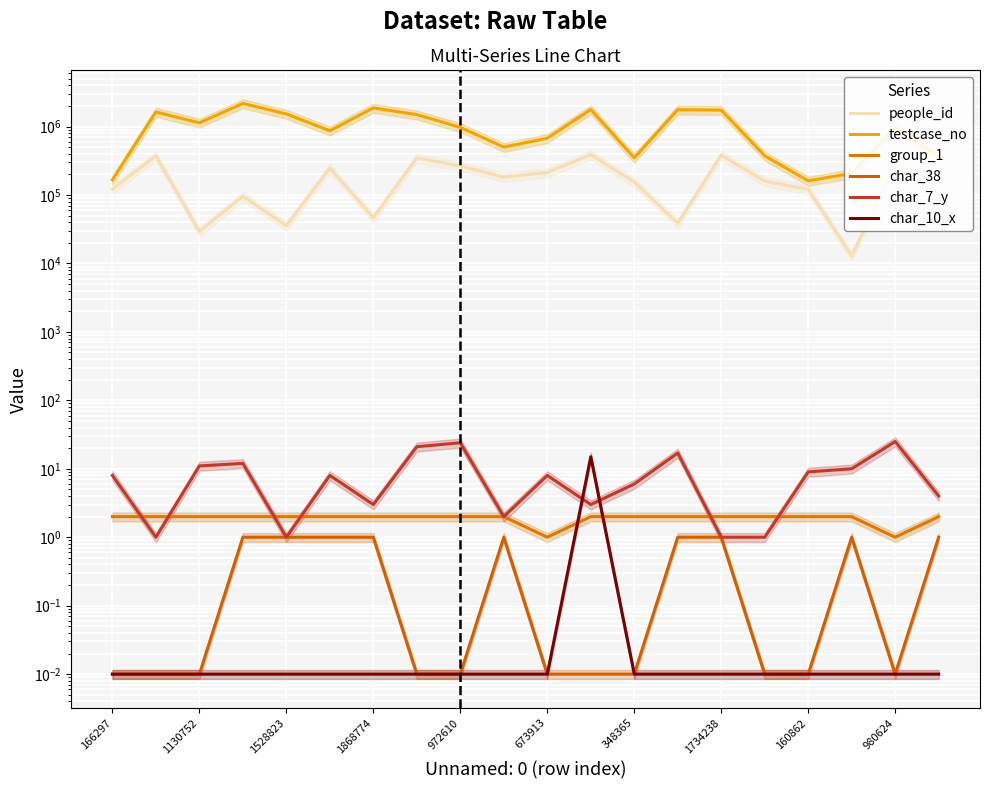

What is the difference between the maximum and second lowest values in the char_10_x series?

15.0